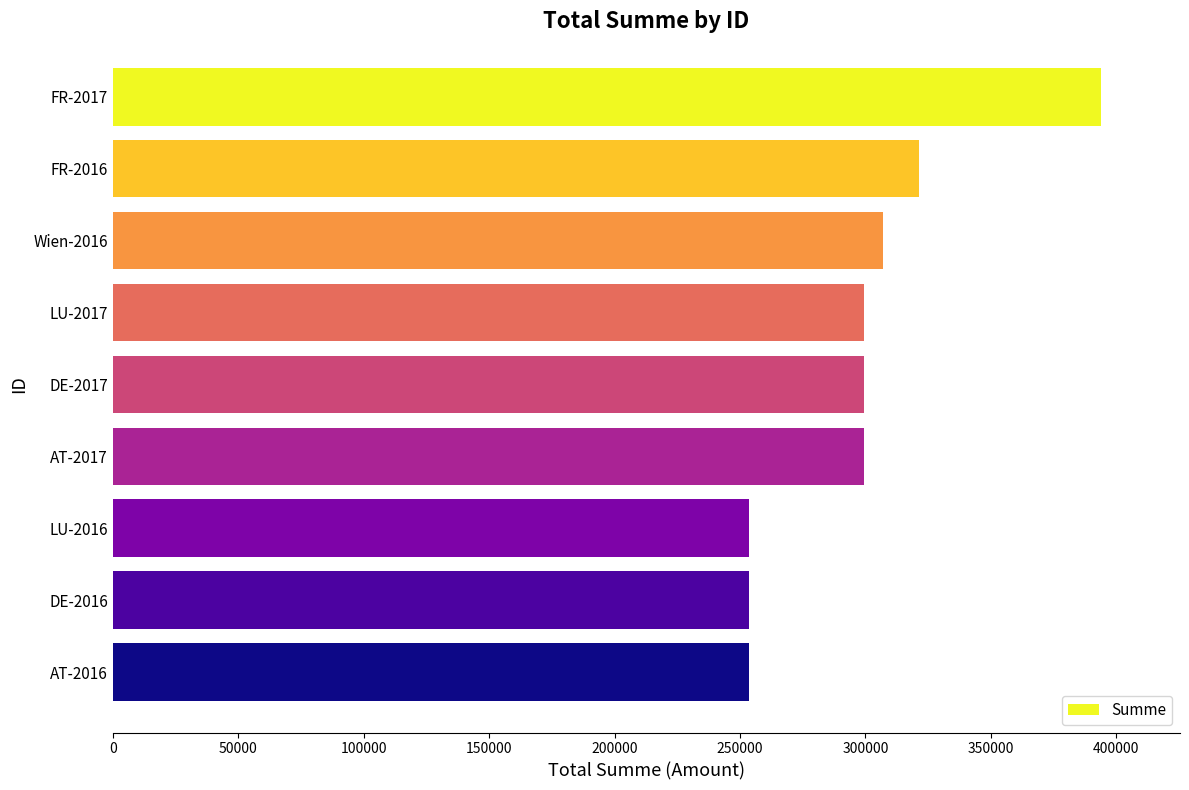

The value at LU-2017 is 299491.5. True or false?

True